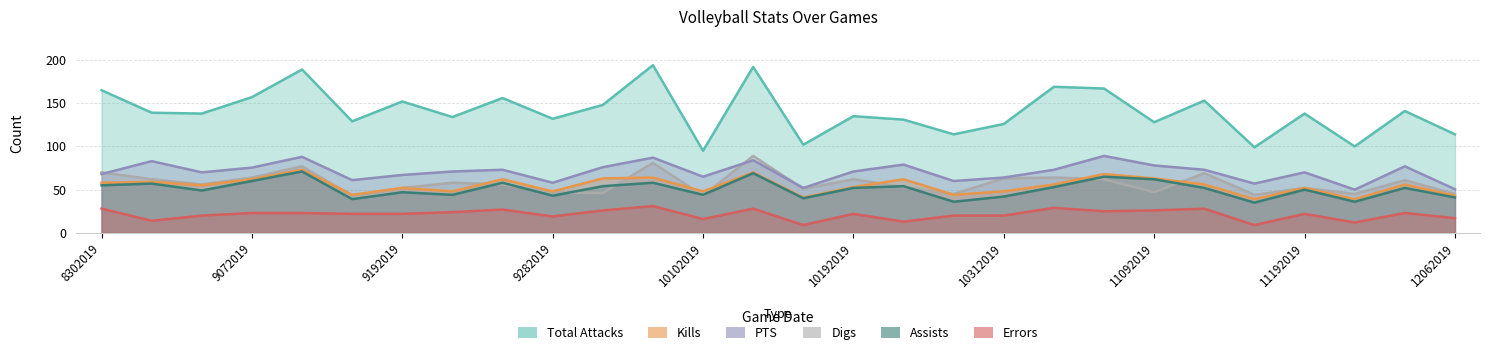

What is the value of the Kills point at the 3rd from the left?

55.0